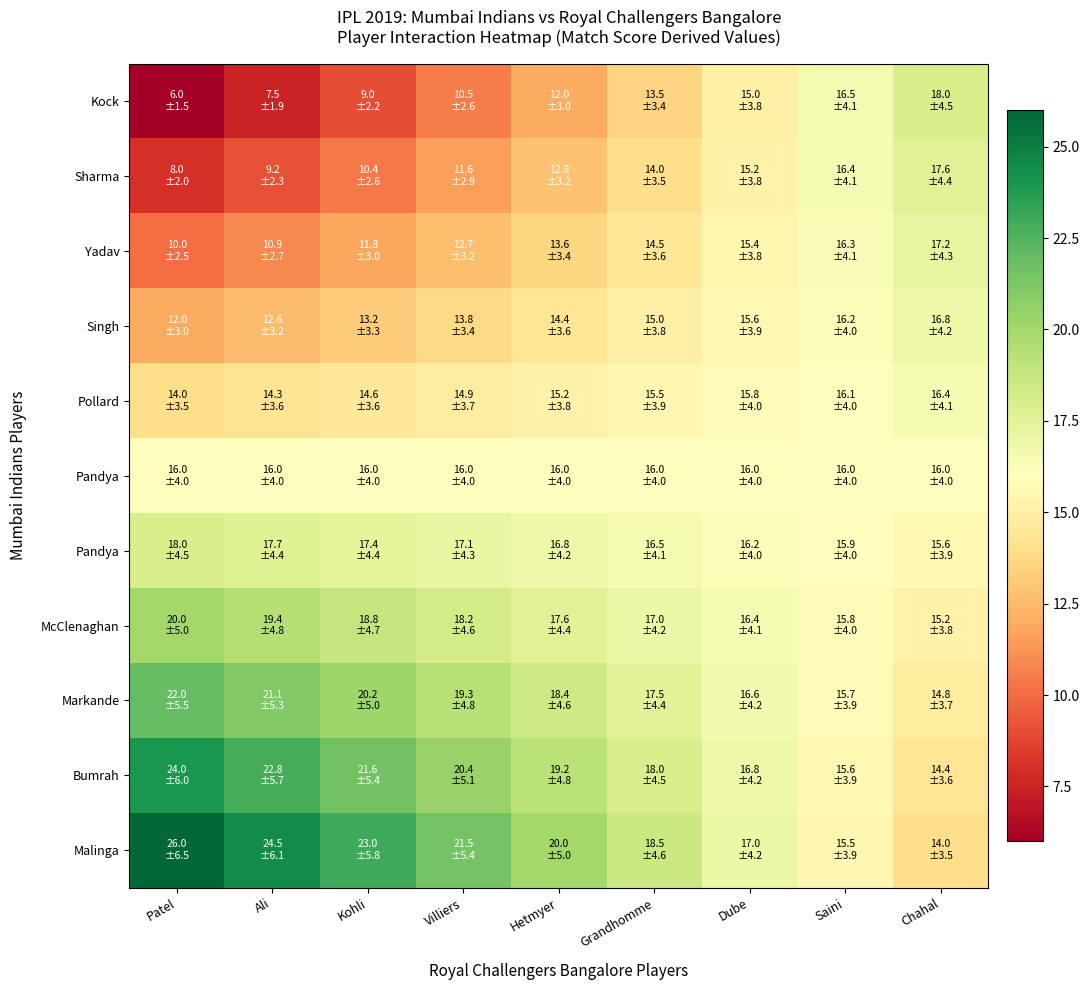

What is the greatest value displayed?

26.0